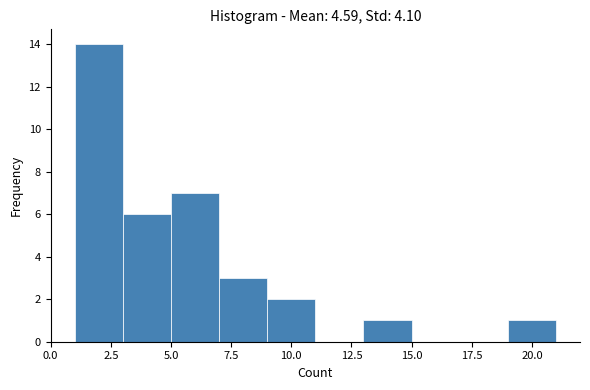

How tall is the bar that spans 9 to 11 on the x-axis? The values are not printed on the chart, so give them approximately, as read against the axis.

2